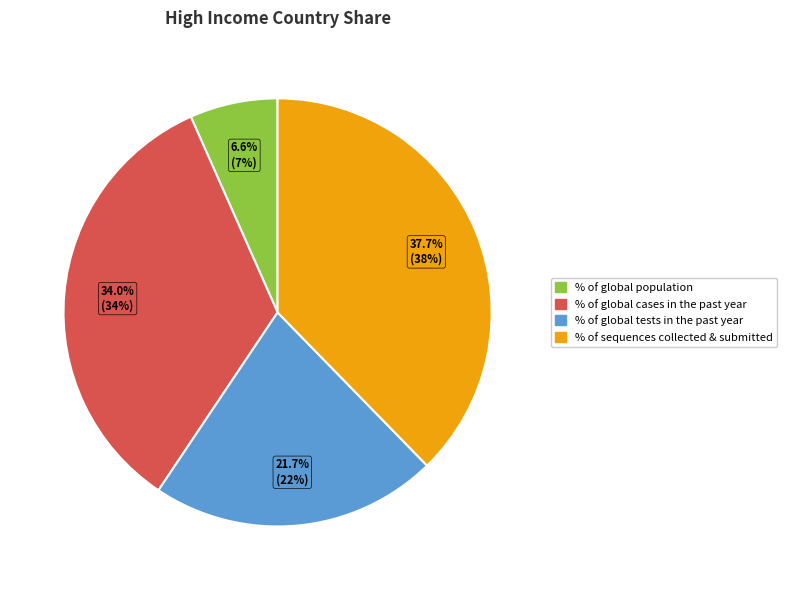

To the nearest percent, what percentage of the pie is % of global population?

7%